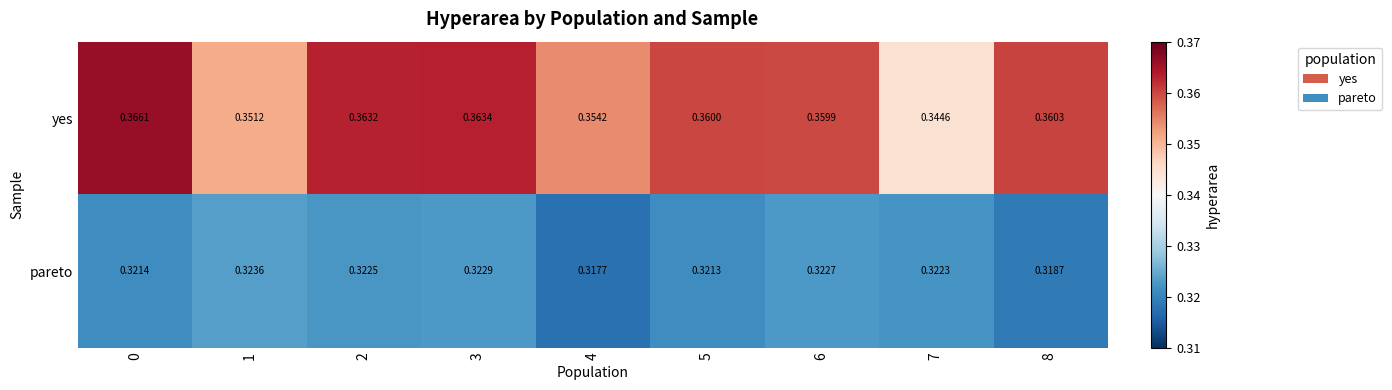

At which category does the chart reach its minimum across all series?

4